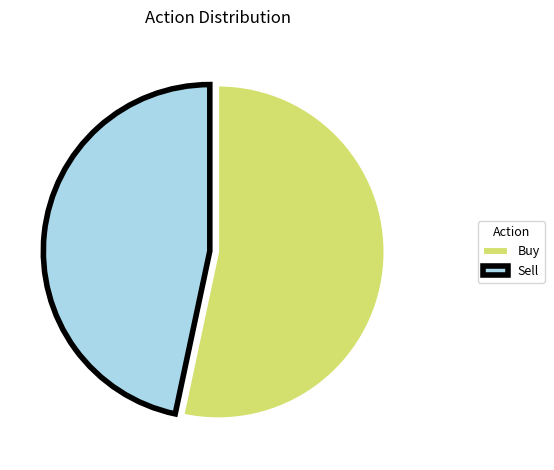

How many slices are in this pie chart?

2